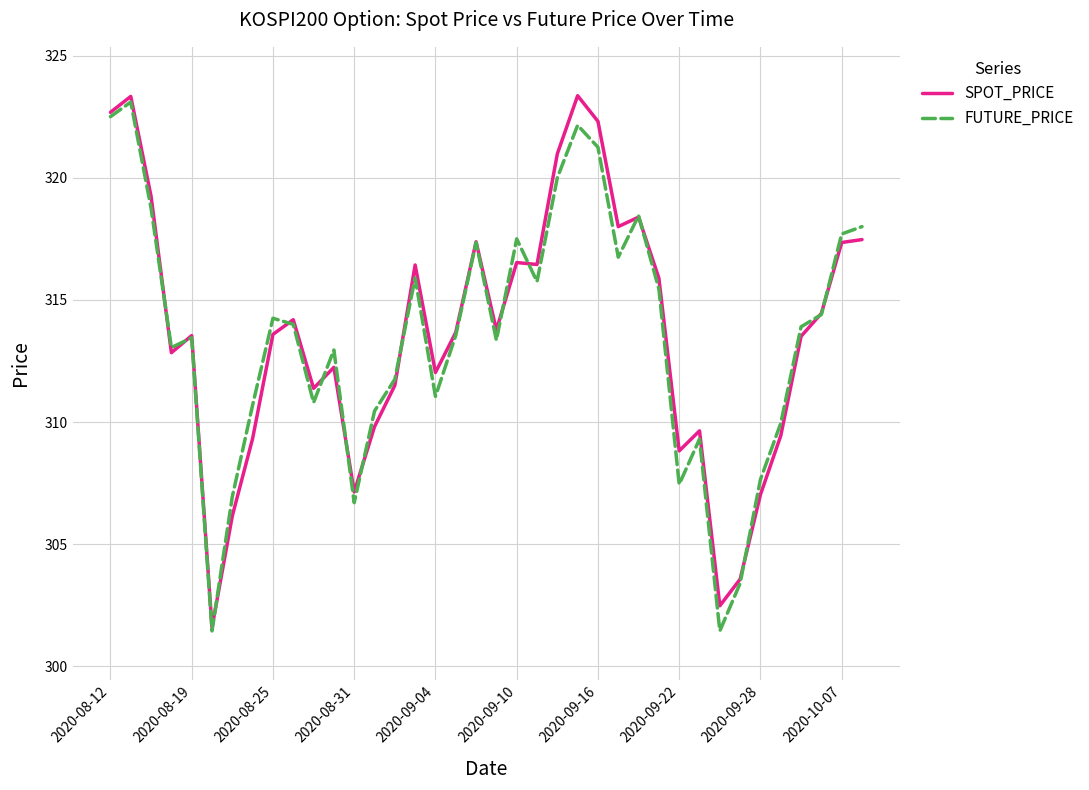

How many lines are shown in the chart?

2